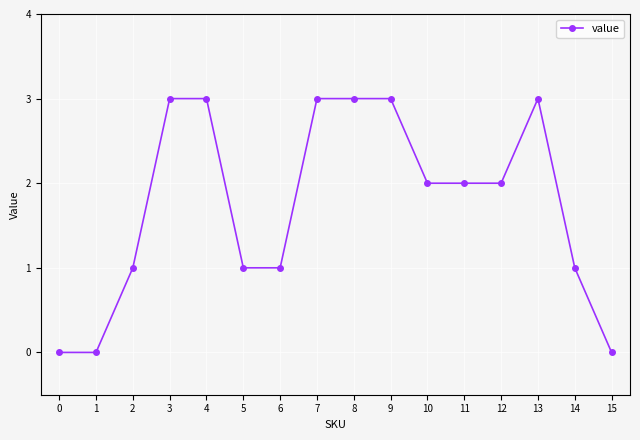

What is the maximum value shown in the chart?

3